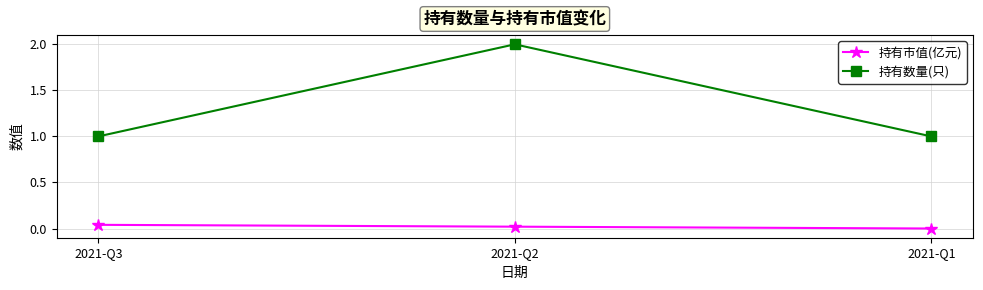

List the series in order of their peak value, lowest first.

持有市值(亿元), 持有数量(只)